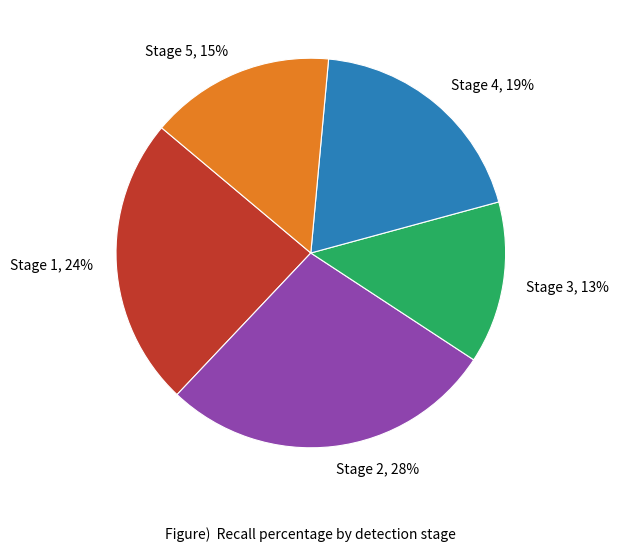

What percentage is the Stage 1 slice, to the nearest percent?

24%